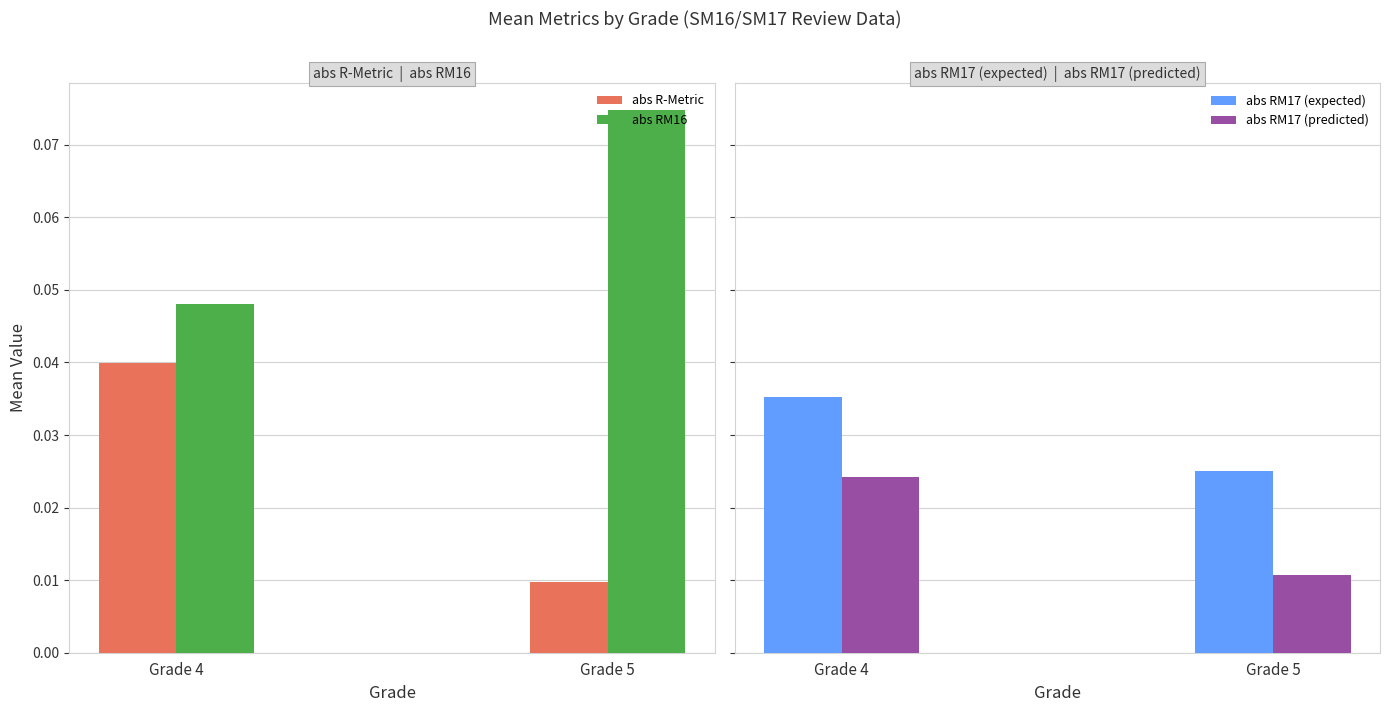

What are all the series names shown in the legend?

abs R-Metric, abs RM16, abs RM17 (expected), abs RM17 (predicted)